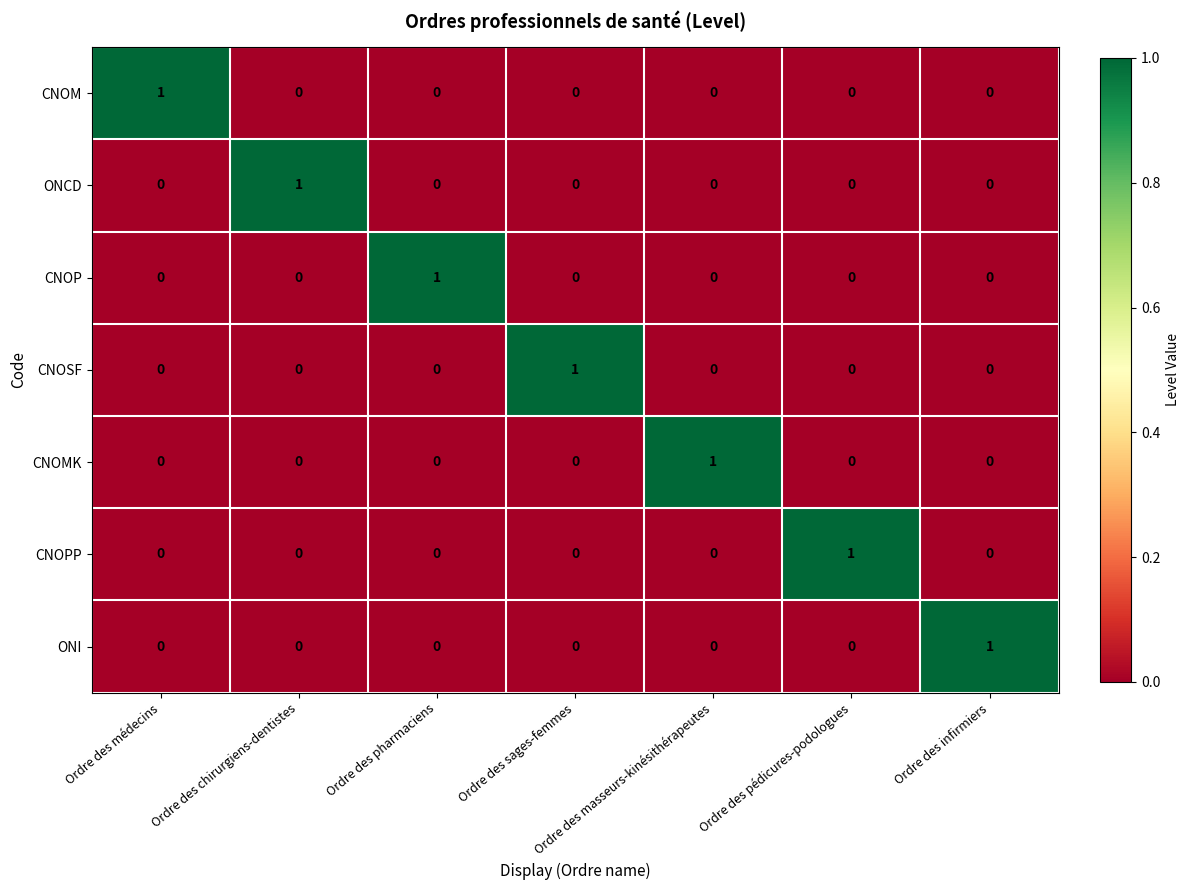

What is the greatest value displayed?

1